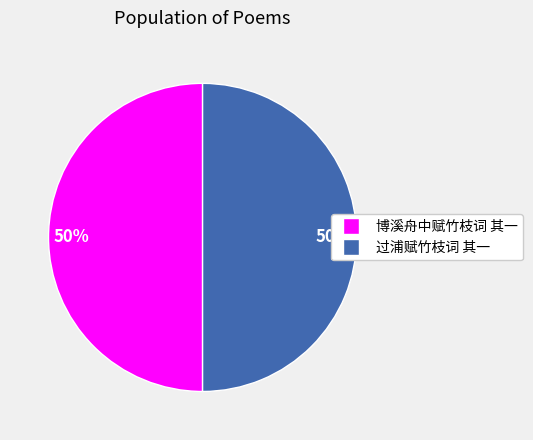

Do 过浦赋竹枝词 其一 and 博溪舟中赋竹枝词 其一 together represent more than half of the pie?

Yes